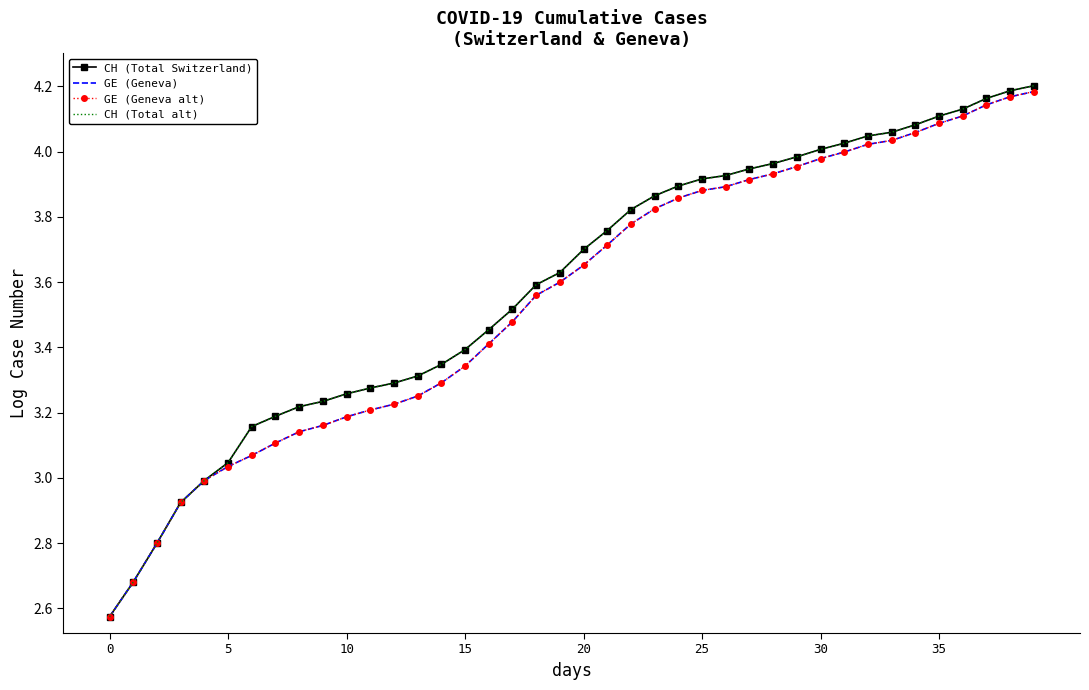

Which series has the widest spread of values?

CH (Total Switzerland)